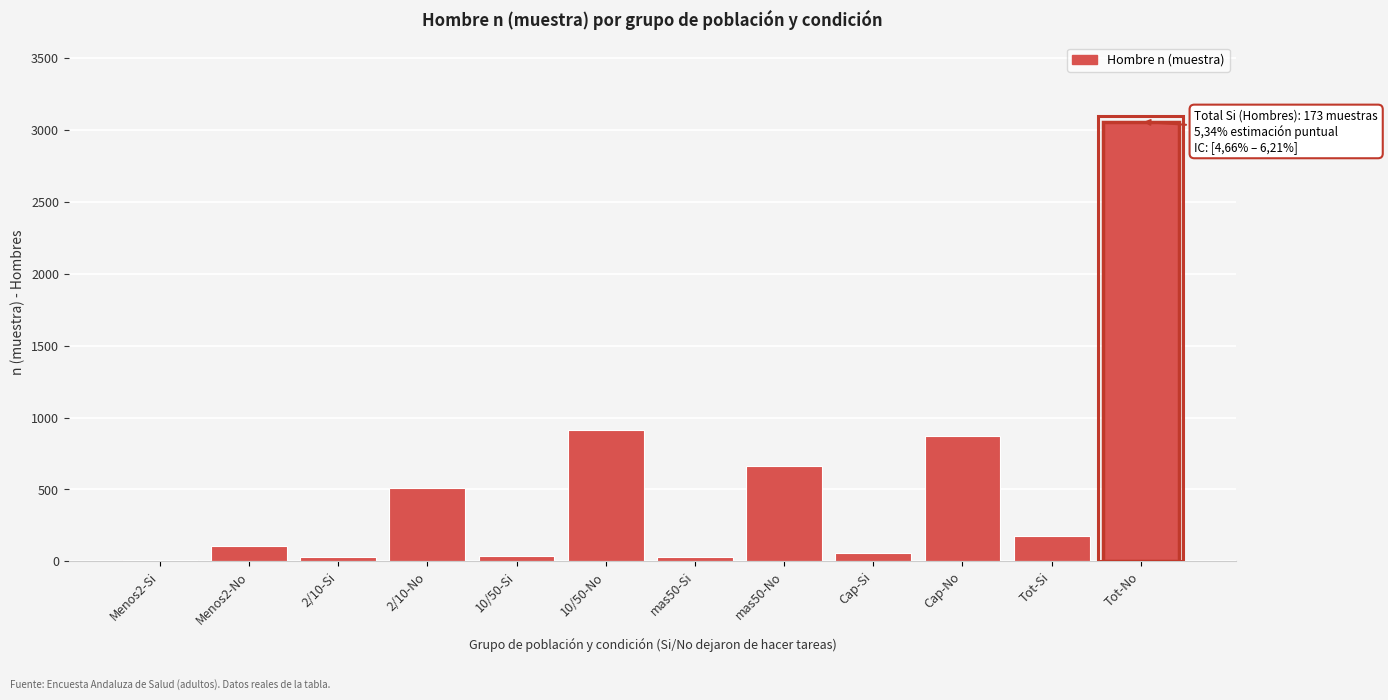

What is the maximum value shown in the chart?

3058